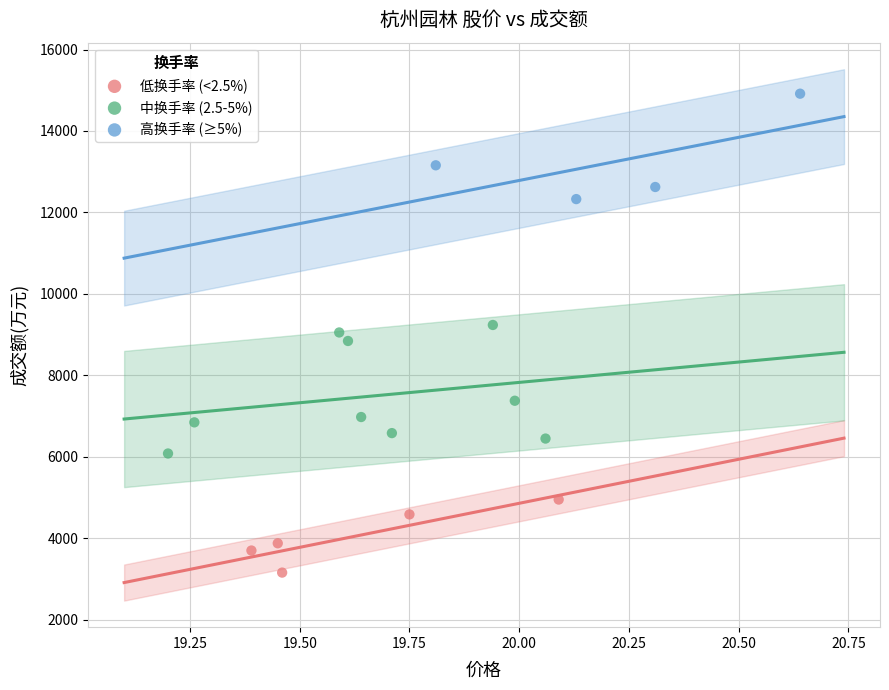

Which series contains the highest Y value?

高换手率 (≥5%)